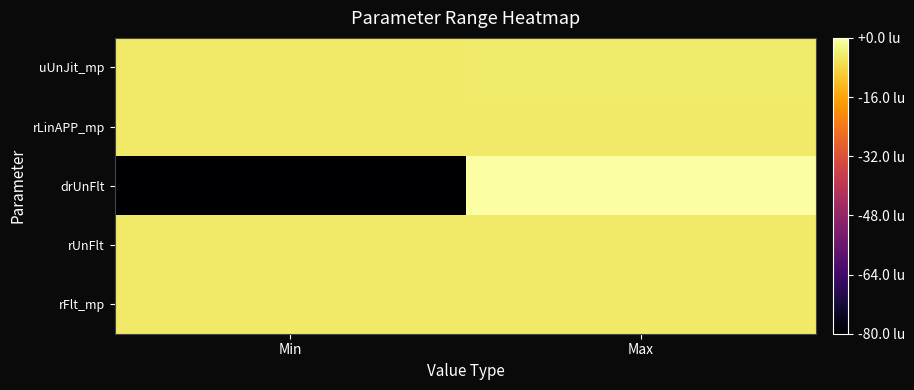

Reading right to left, list all the values displayed in this chart.

uUnJit_mp: Max=11.6	Min=11.5
rLinAPP_mp: Max=11.5	Min=11.5
drUnFlt: Max=12.2	Min=0.7
rUnFlt: Max=11.5	Min=11.5
rFlt_mp: Max=11.5	Min=11.5